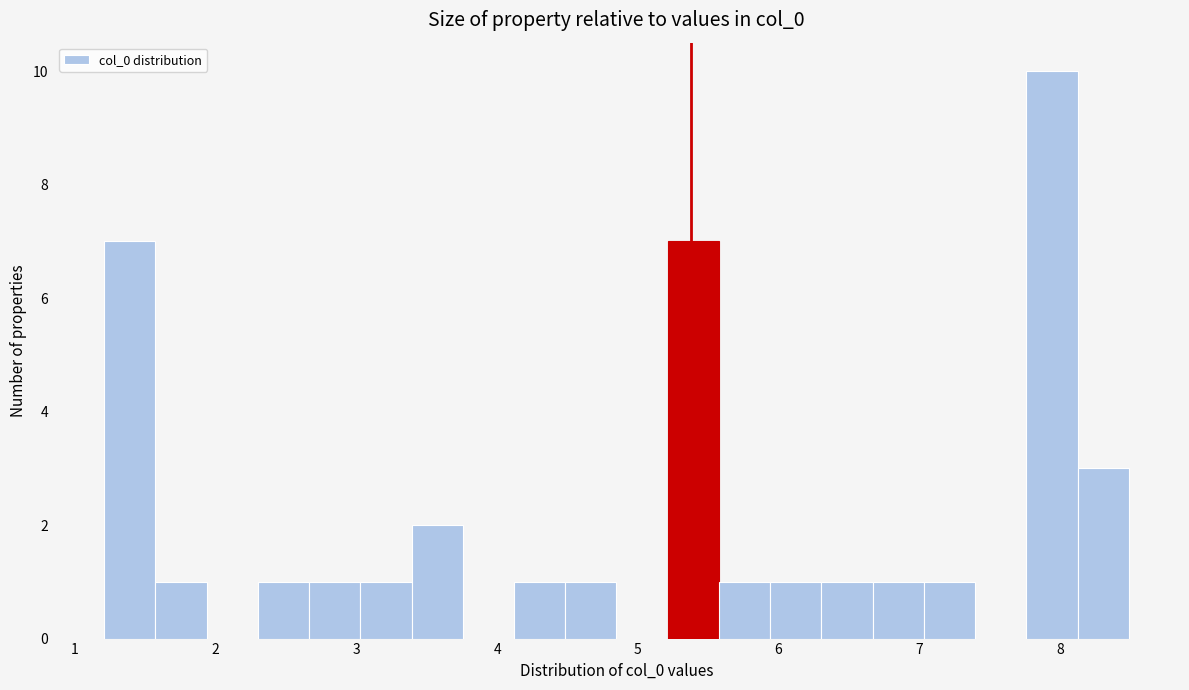

Around what value on the x-axis is the tallest bar? Give the approximate position of its centre, as read against the axis.

7.9